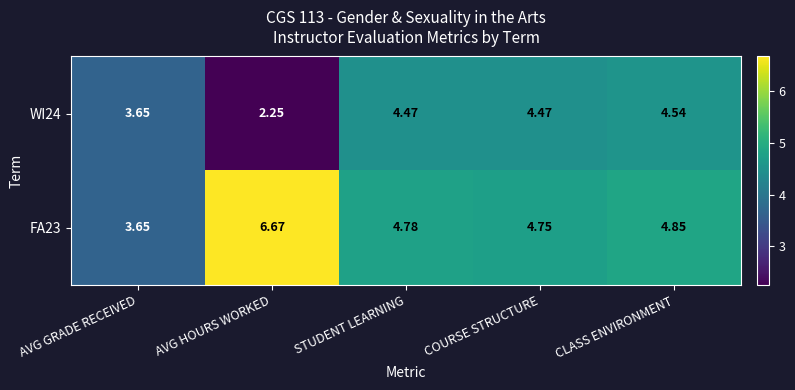

List the labels in order of FA23 value, smallest first.

AVG GRADE RECEIVED, COURSE STRUCTURE, STUDENT LEARNING, CLASS ENVIRONMENT, AVG HOURS WORKED